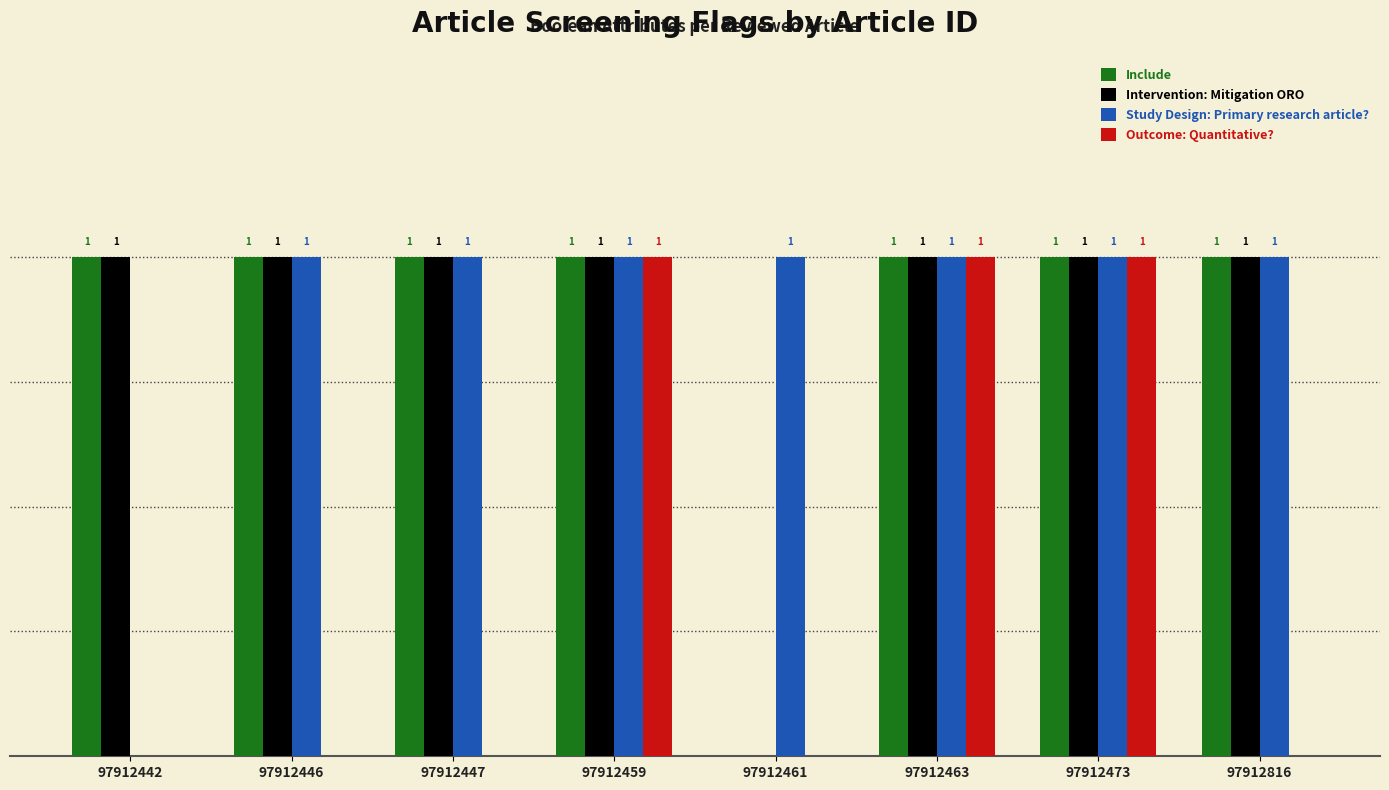

What are all the series names shown in the legend?

Include, Intervention: Mitigation ORO, Study Design: Primary research article?, Outcome: Quantitative?